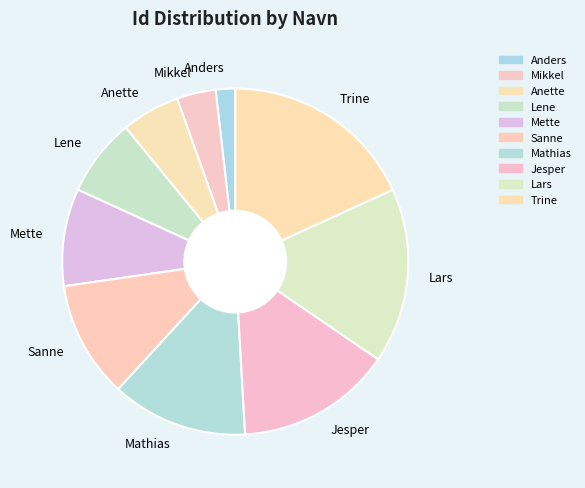

Does any single category account for the majority?

No